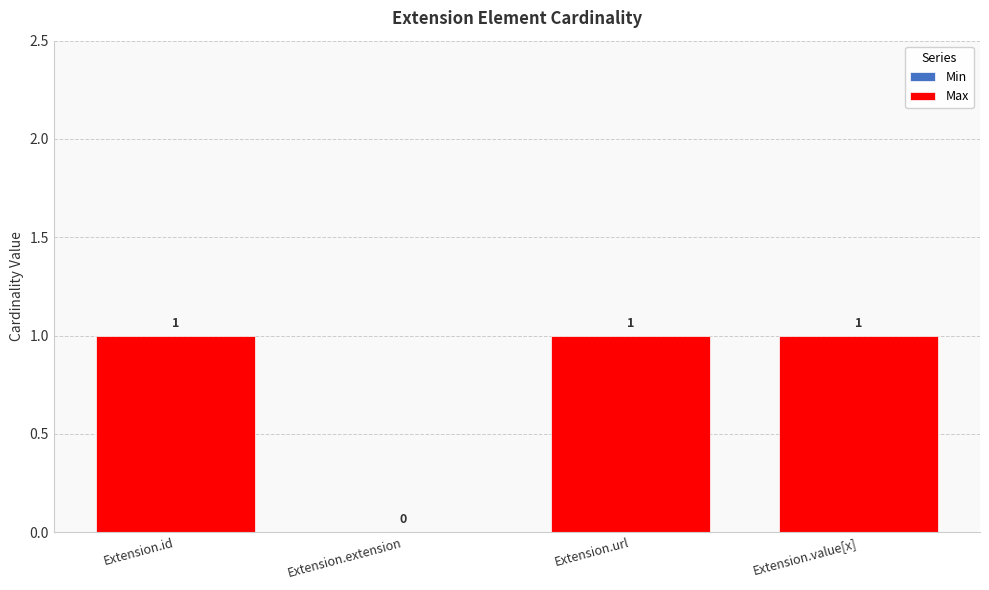

The value at Extension.value[x] is 0. True or false?

False